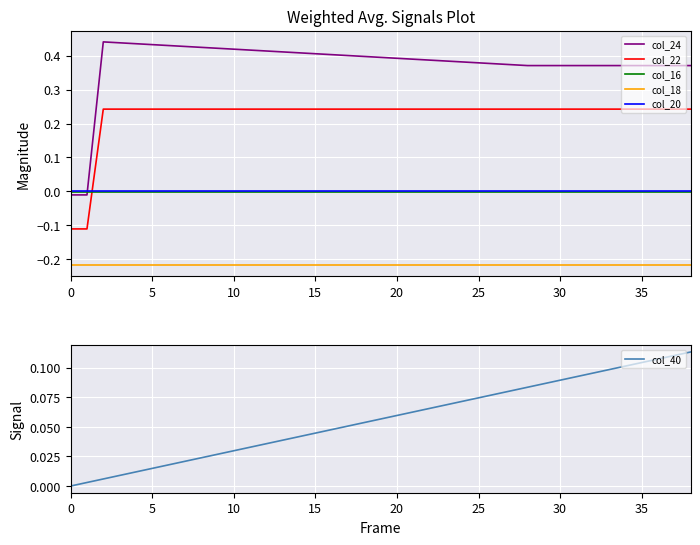

What is the difference between the maximum and minimum values in the col_40 series?

0.1